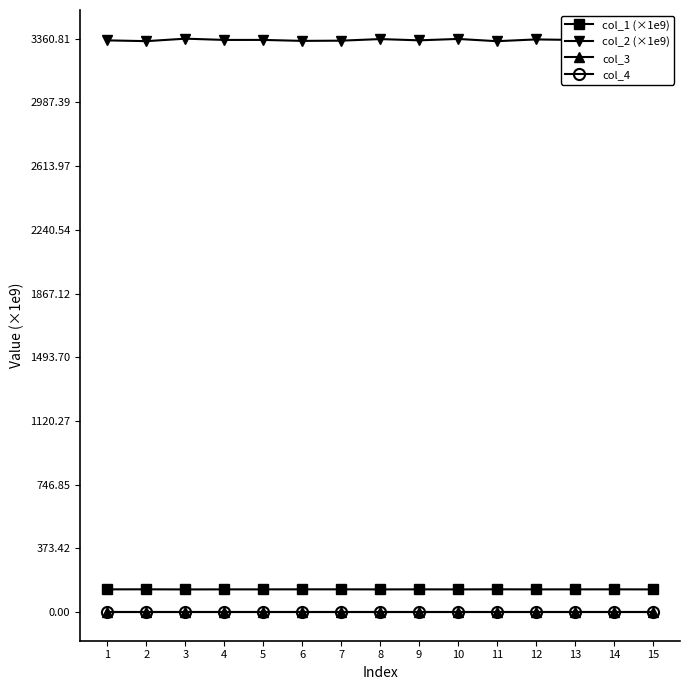

True or false: col_1 (×1e9) has more than 2 points higher than both neighbors.

True